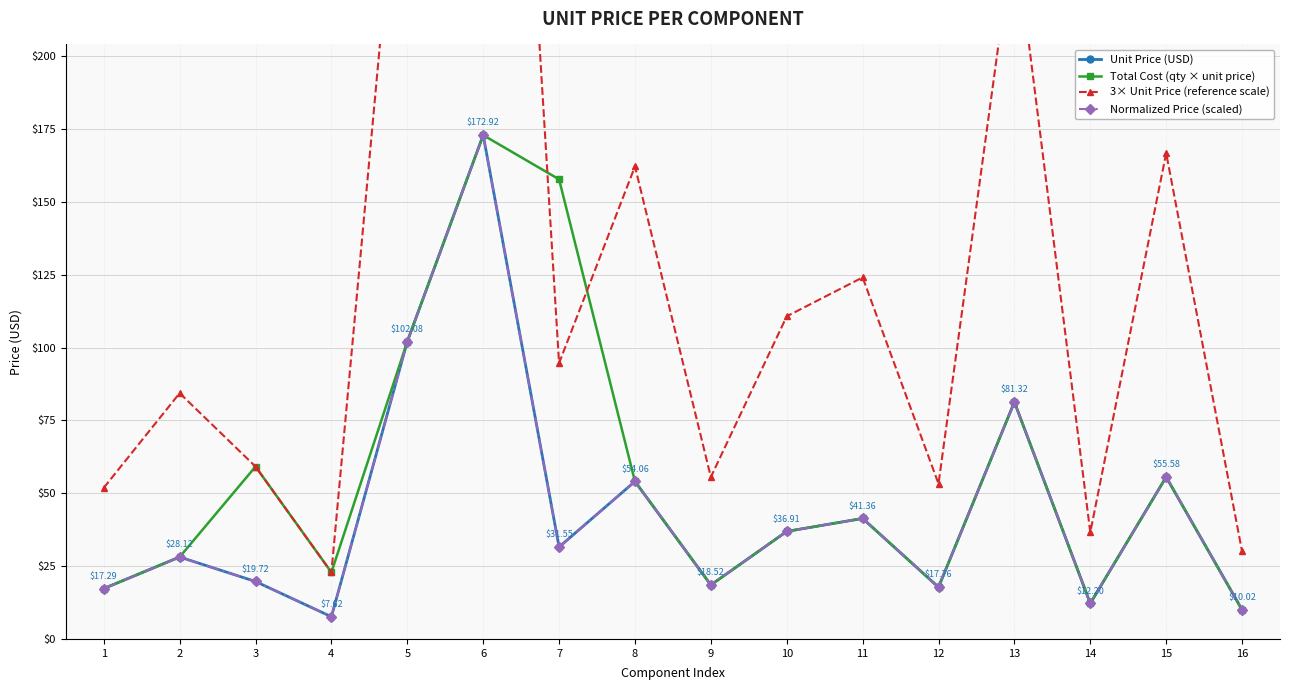

Which category has the lowest value in the Unit Price (USD) series?

4